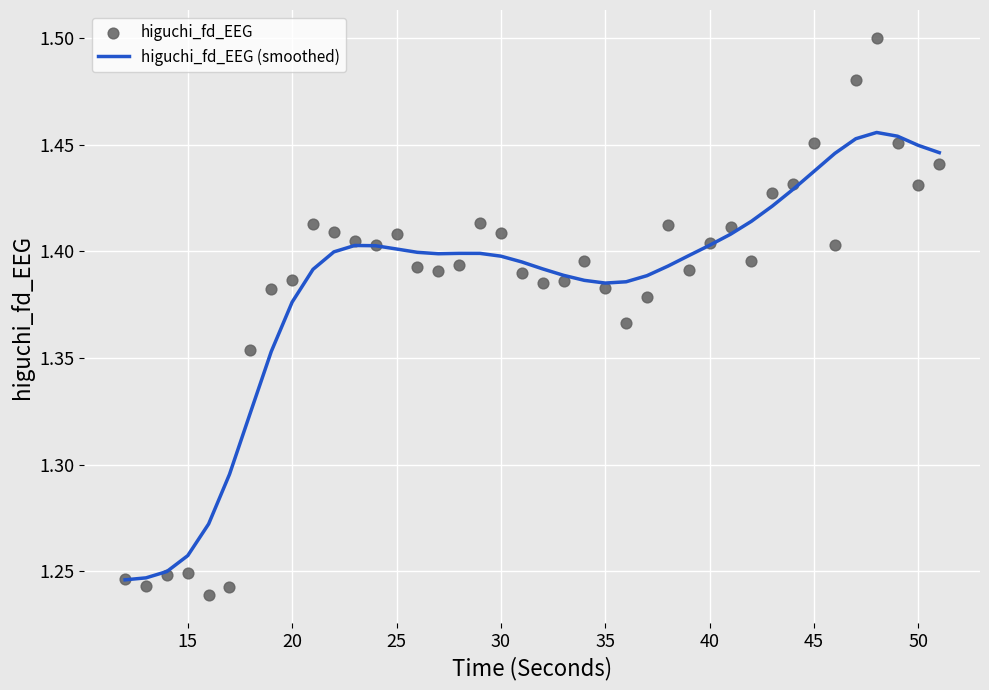

Which series reaches the minimum Y coordinate?

higuchi_fd_EEG